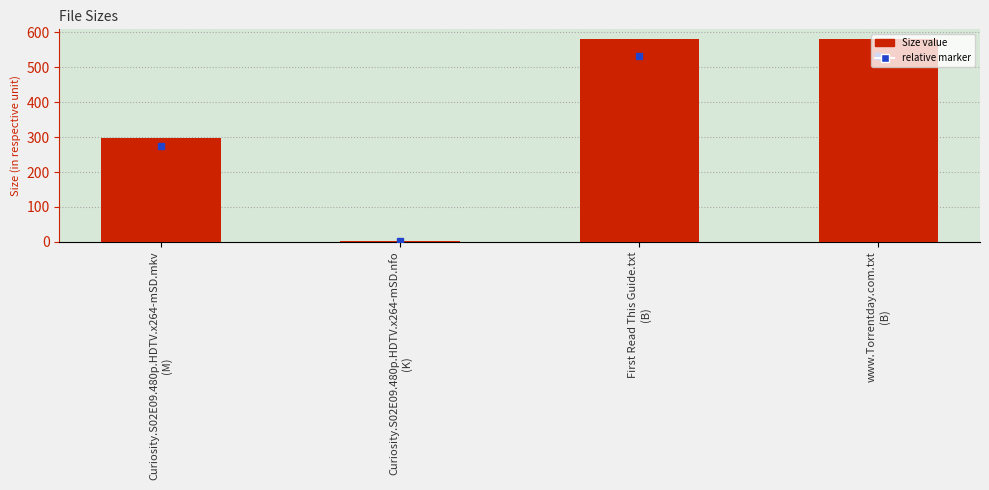

What is the greatest value displayed?

580.0